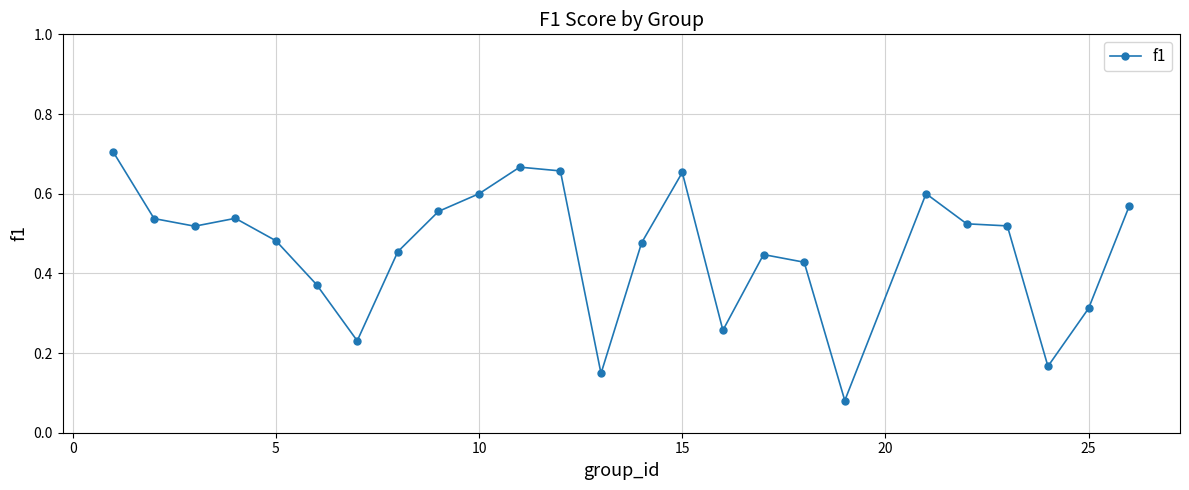

Count the values in the range 0 to 1.

25